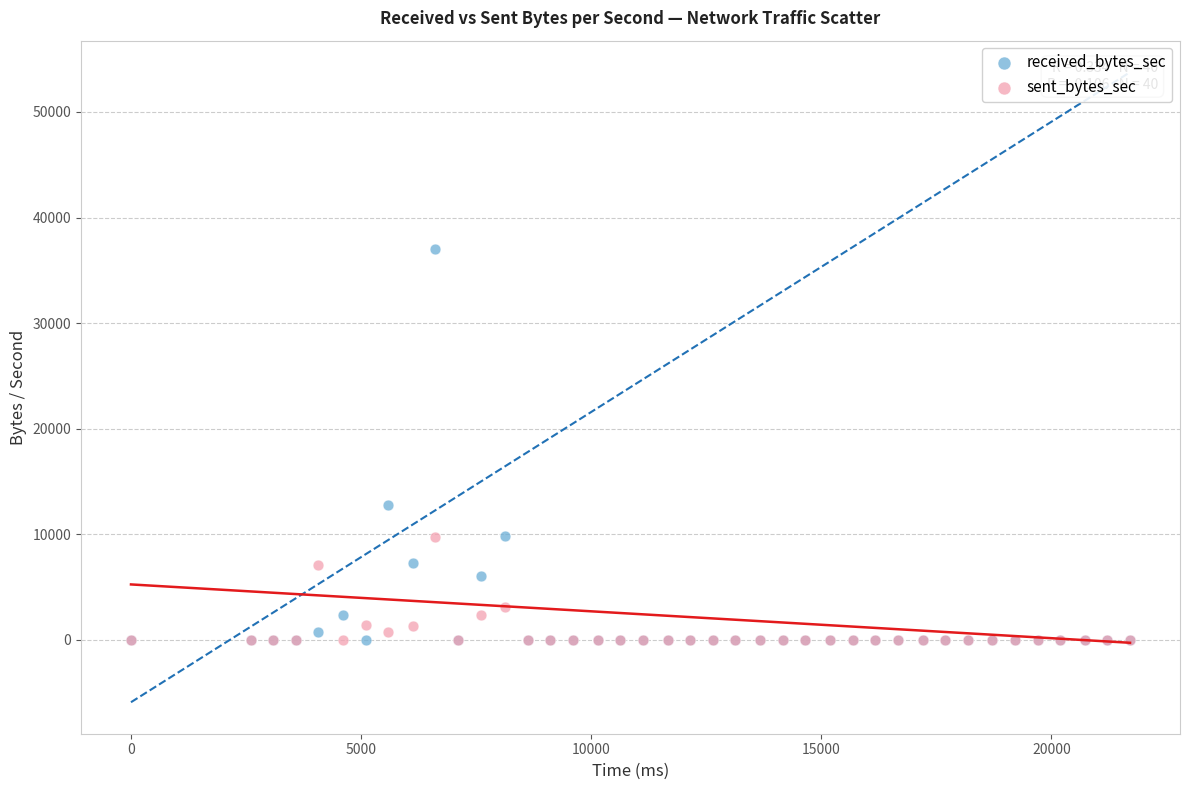

Across all series, what Y value is closest to 18515?

12804